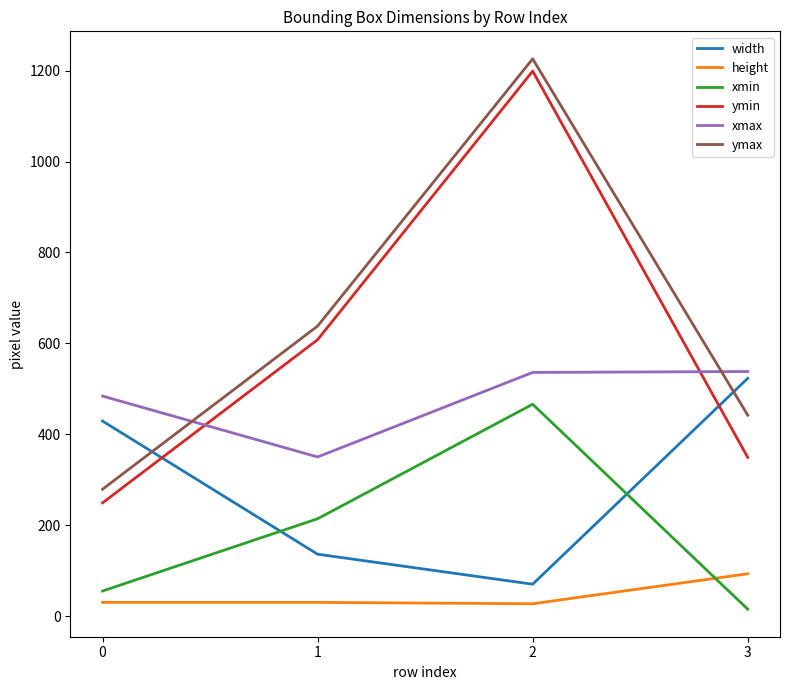

What is the average value of the width series?

290